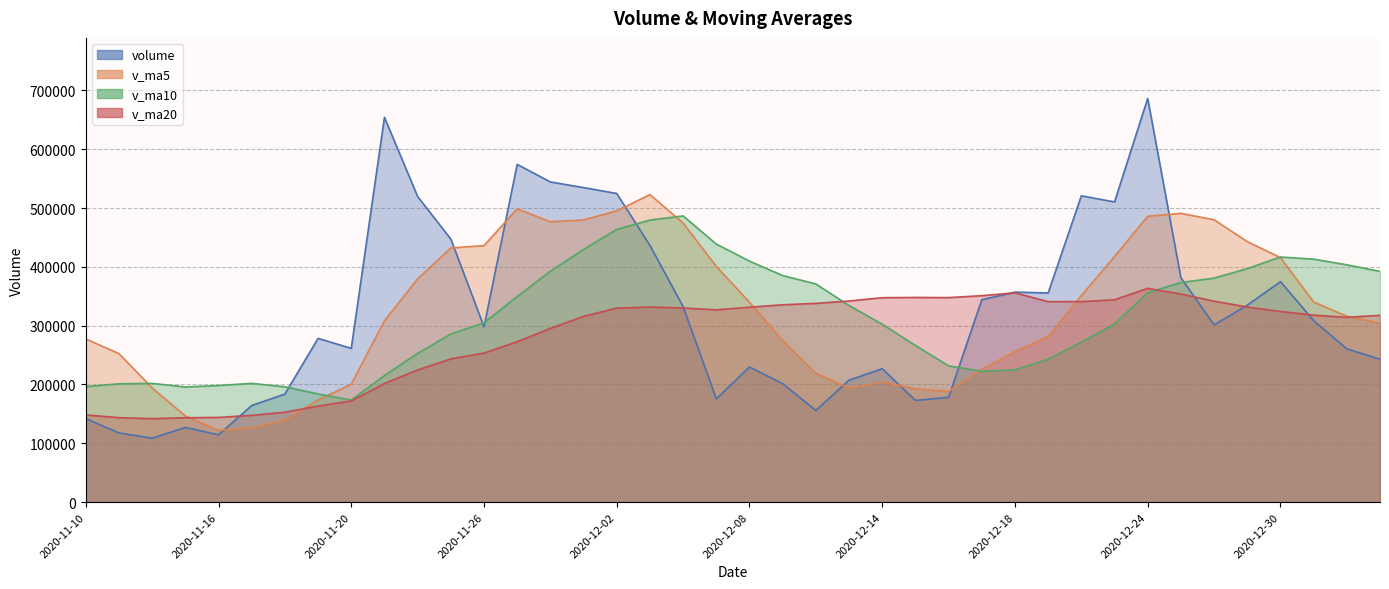

Reading left to right, what are all the values shown in this chart?

volume: 141997.3	117594.7	108569.0	126951.3	114447.0	164159.3	183680.7	278337.6	261381.9	654178.4	519536.7	447187.8	298085.4	574180.2	544348.1	534735.8	524665.3	436418.8	332316.0	175460.9	229748.2	201344.6	155766.6	207346.8	226872.8	172834.0	178098.1	344070.1	357001.8	355589.5	520741.5	510346.7	686320.2	381544.5	301283.0	334726.0	374779.3	308628.9	260581.2	242776.2
v_ma5: 277333.2	252456.9	194100.5	146437.7	121911.9	126344.3	139561.5	173515.2	200401.3	308347.6	379423.1	432124.5	436074.0	498633.7	476667.6	479707.5	495203.0	522869.6	474496.8	400719.3	339721.8	275057.7	218927.3	193933.4	204215.8	192833.0	188183.7	225844.4	255775.4	281518.7	351100.2	417549.9	485999.9	490908.5	480047.2	442844.1	415730.6	340192.3	315999.7	304298.3
v_ma10: 196384.6	201097.7	201814.2	195766.3	198174.7	201838.7	196009.2	183807.9	173419.5	215129.7	252883.7	285843.0	304794.6	349517.5	392507.6	429565.3	463663.7	479471.8	486565.2	438693.5	409714.6	385130.3	370898.4	334215.1	302467.6	266277.4	231620.7	222385.8	224854.4	242867.3	271966.6	302866.8	355922.2	373341.9	380782.9	396972.2	416640.3	413096.1	403454.1	392172.8
v_ma20: 148225.5	143505.5	141831.2	143375.8	143923.4	147476.0	152796.7	163263.8	172080.5	201582.1	224634.1	243470.3	253304.4	272641.9	295341.2	315702.0	329836.4	331639.8	329992.4	326911.6	331299.2	335486.7	337846.5	341866.3	347487.6	347921.3	347642.2	350928.8	355709.8	340780.4	340840.6	343998.6	363410.3	353778.5	341625.3	331624.8	324130.5	317741.0	314154.2	317520.0